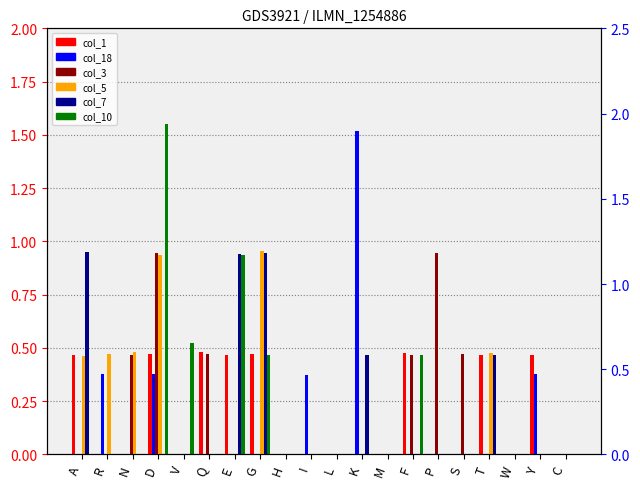

What is the sum of the col_3 values at A and F?

0.5